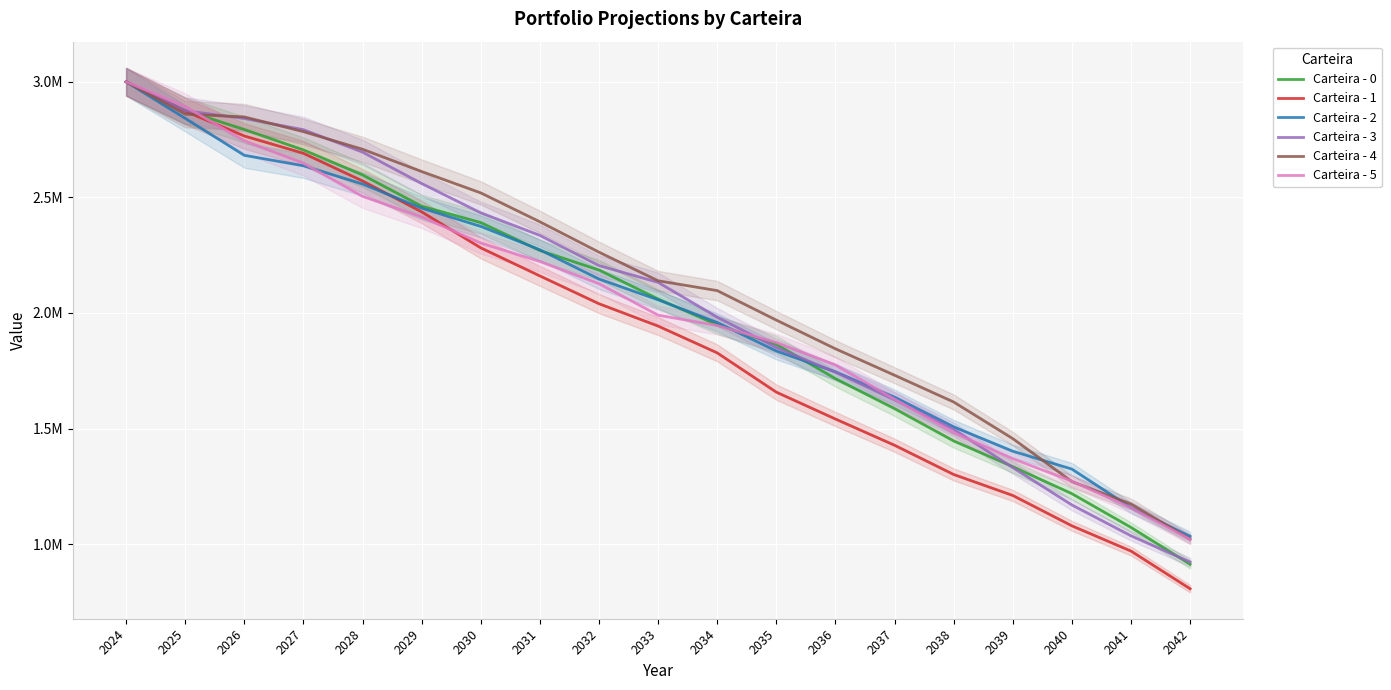

True or false: Carteira - 1 has more than 1 interior local peaks.

False